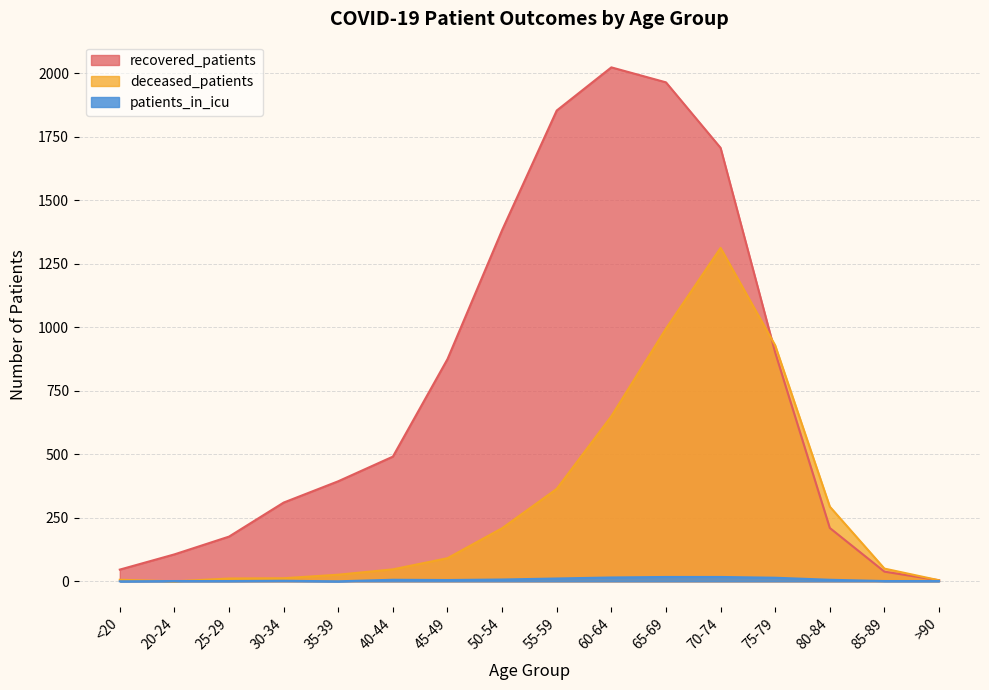

What is the spread (max minus min) of values at <20?

46